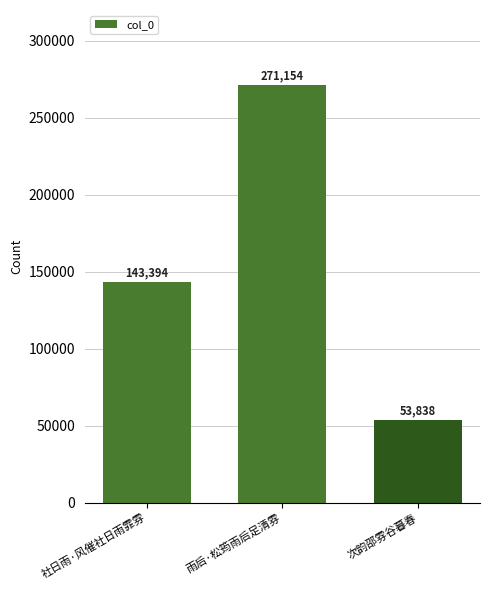

Reading left to right, extract all data points from this chart.

社日雨·风催社日雨霏雰=143394	雨后·松筠雨后足清雰=271154	次韵邵雰谷暮春=53838